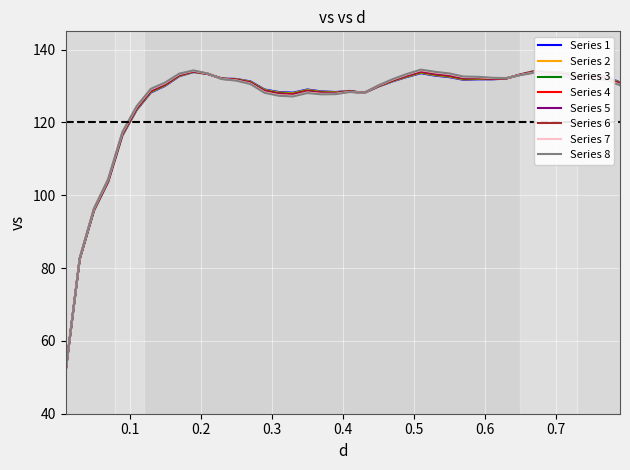

What is the lowest value of the Series 7 series?

51.4